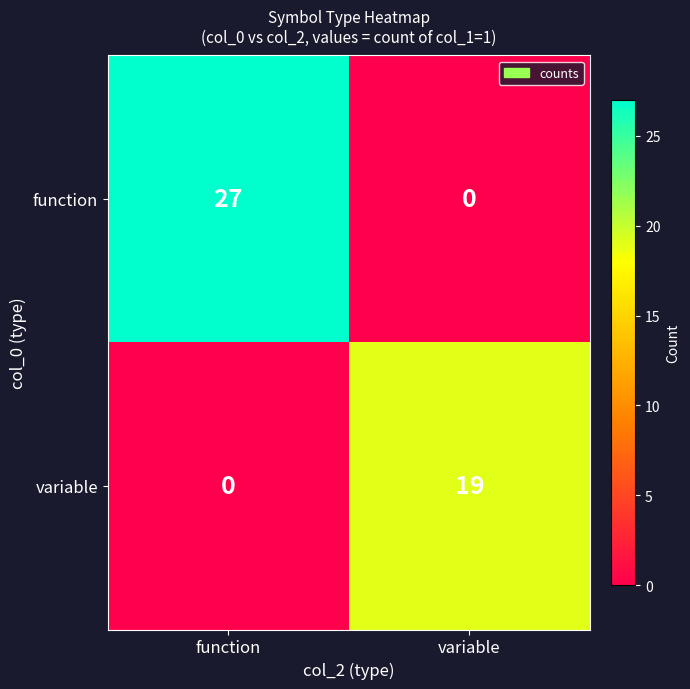

Where is function nearest to the value 13?

variable